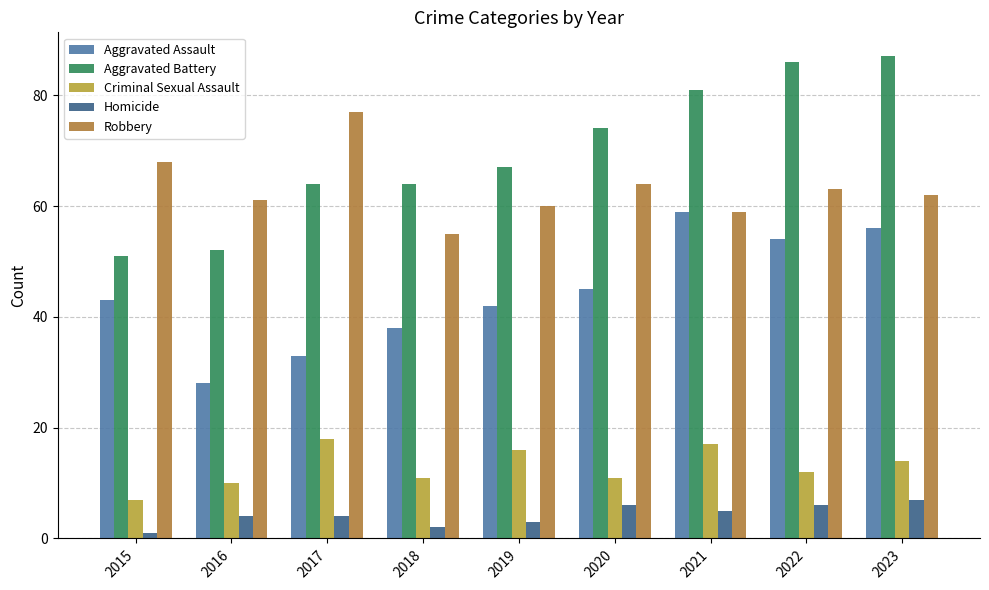

At 2022, list the series in order from smallest to largest.

Homicide, Criminal Sexual Assault, Aggravated Assault, Robbery, Aggravated Battery